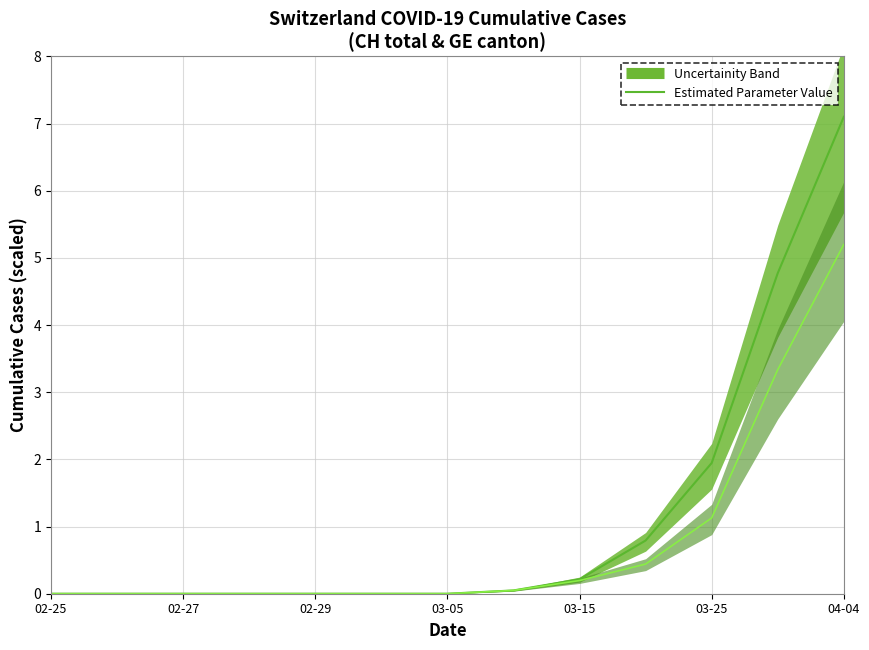

Is it true that the value at 9 is 1.1?

False